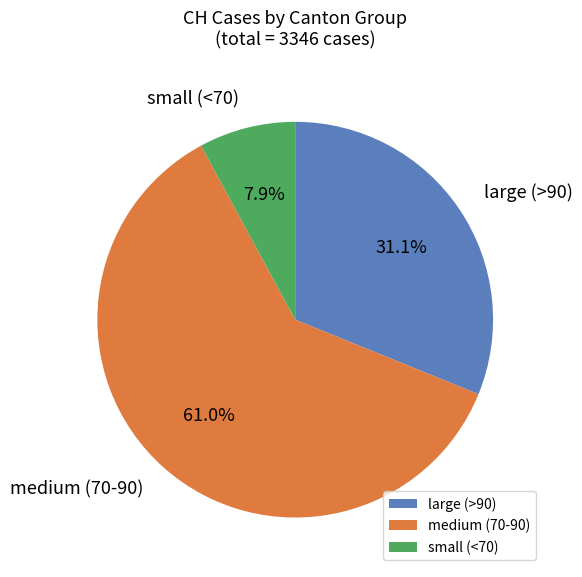

What is the ratio of the value at large (>90) to the value at small (<70)?

3.9